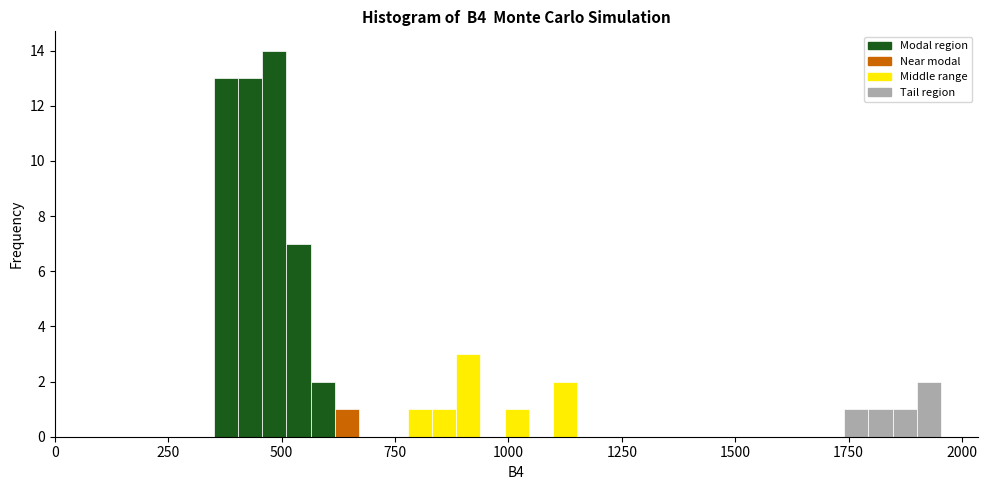

Around what value on the x-axis is the tallest bar? Give the approximate position of its centre, as read against the axis.

500